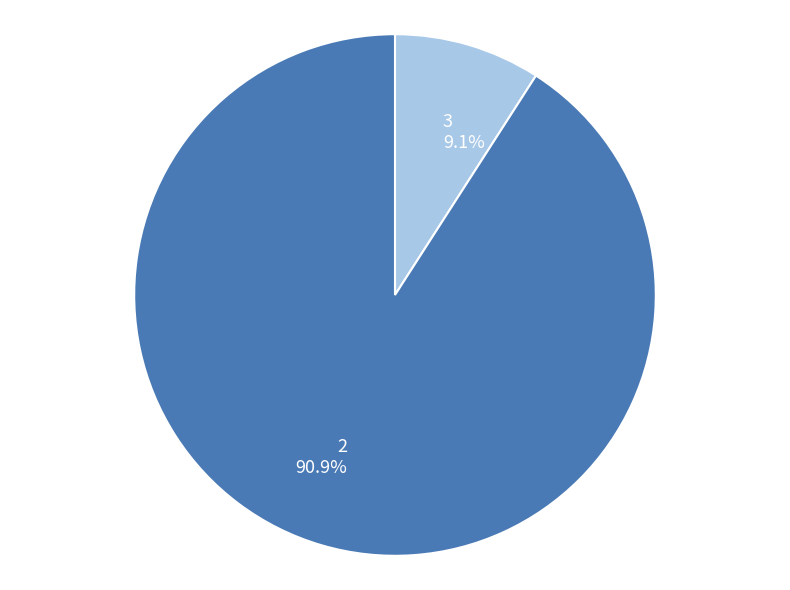

How many segments does this pie chart have?

2